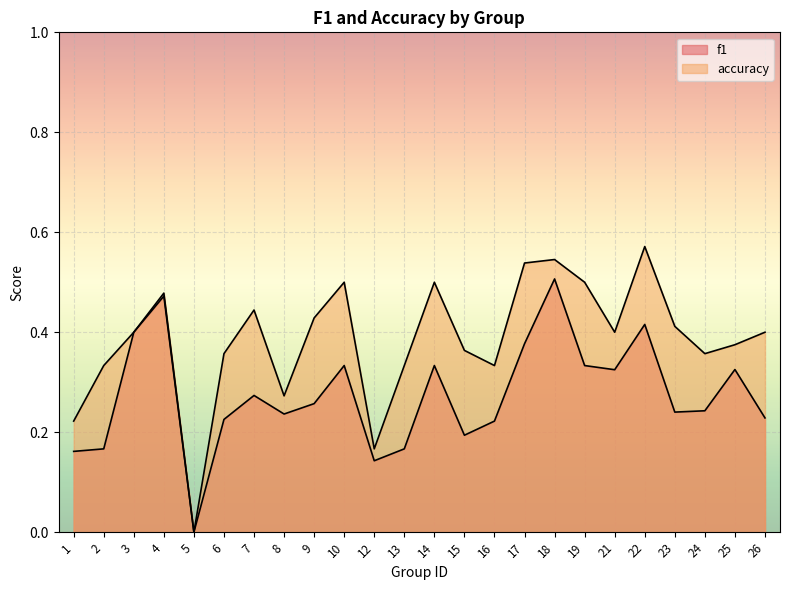

At how many categories does at least one series exceed 0?

23